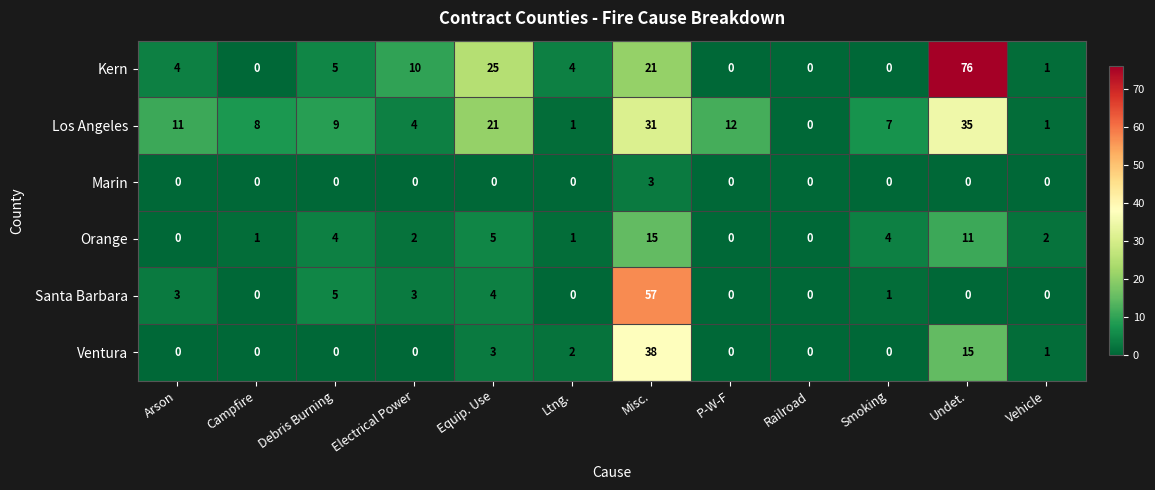

What is the difference between the Orange values at Equip. Use and Misc.?

10